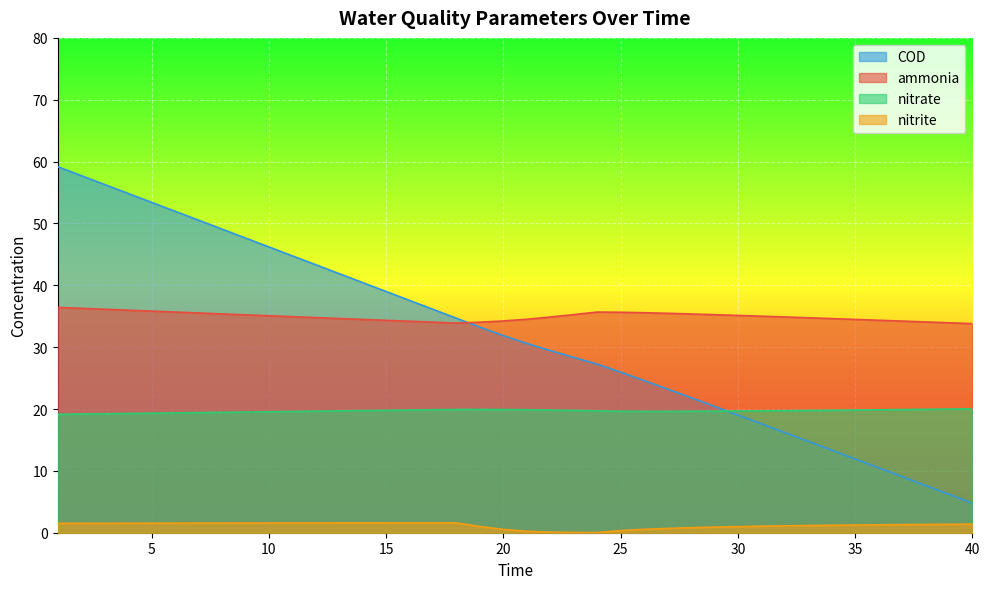

How many times do ammonia and COD cross each other?

1